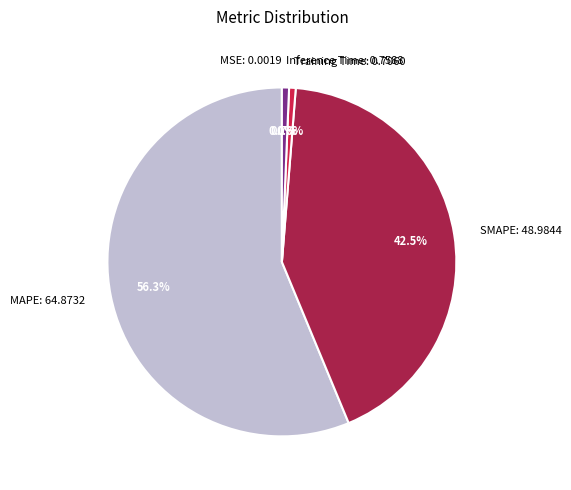

Does Inference Time represent more than half of the total?

No